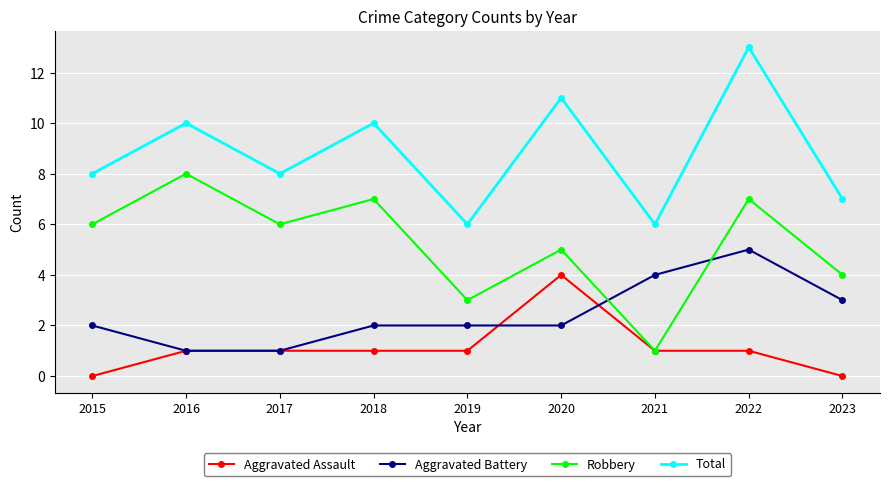

Reading right to left, what are all the values shown in this chart?

Aggravated Assault: 2023=0	2022=1	2021=1	2020=4	2019=1	2018=1	2017=1	2016=1	2015=0
Aggravated Battery: 2023=3	2022=5	2021=4	2020=2	2019=2	2018=2	2017=1	2016=1	2015=2
Robbery: 2023=4	2022=7	2021=1	2020=5	2019=3	2018=7	2017=6	2016=8	2015=6
Total: 2023=7	2022=13	2021=6	2020=11	2019=6	2018=10	2017=8	2016=10	2015=8